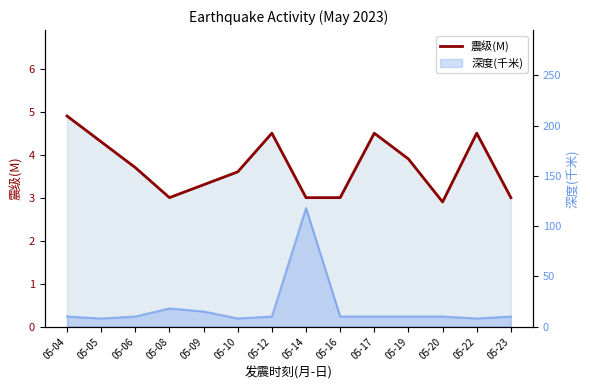

Reading right to left, transcribe all the data shown in this chart.

3.0	4.5	2.9	3.9	4.5	3.0	3.0	4.5	3.6	3.3	3.0	3.7	4.3	4.9